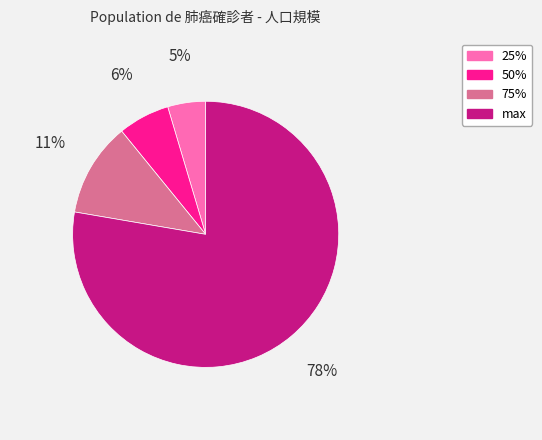

The max slice represents 78% of the pie. True or false?

True